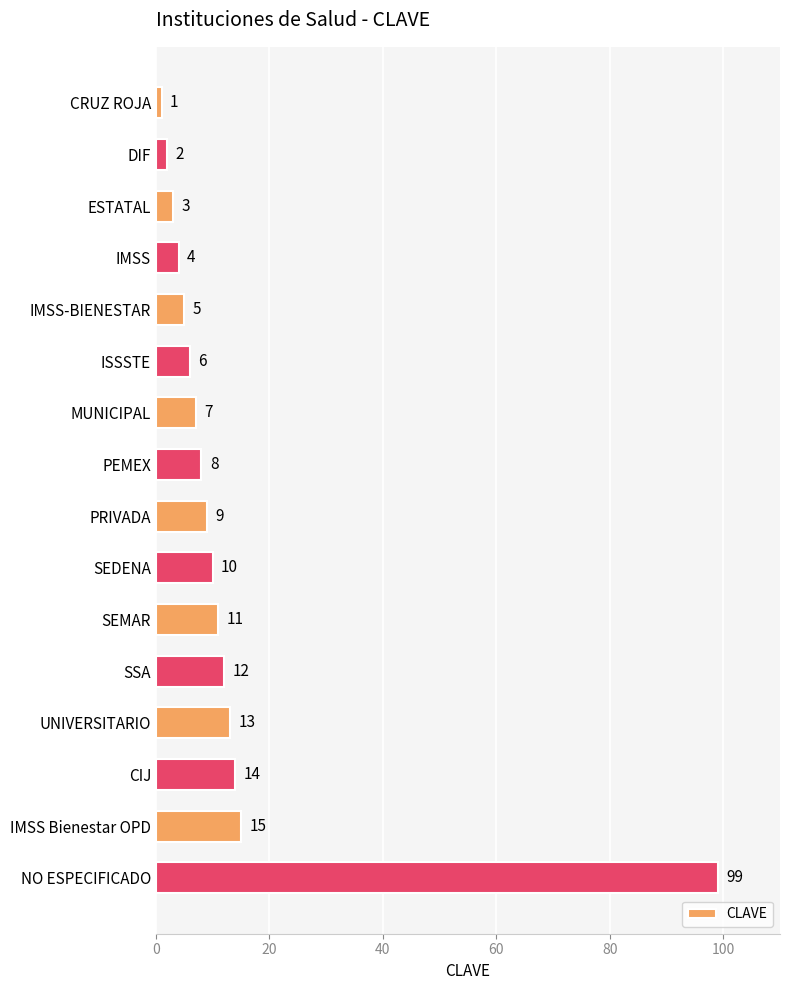

Reading top to bottom, list all the values displayed in this chart.

1	2	3	4	5	6	7	8	9	10	11	12	13	14	15	99